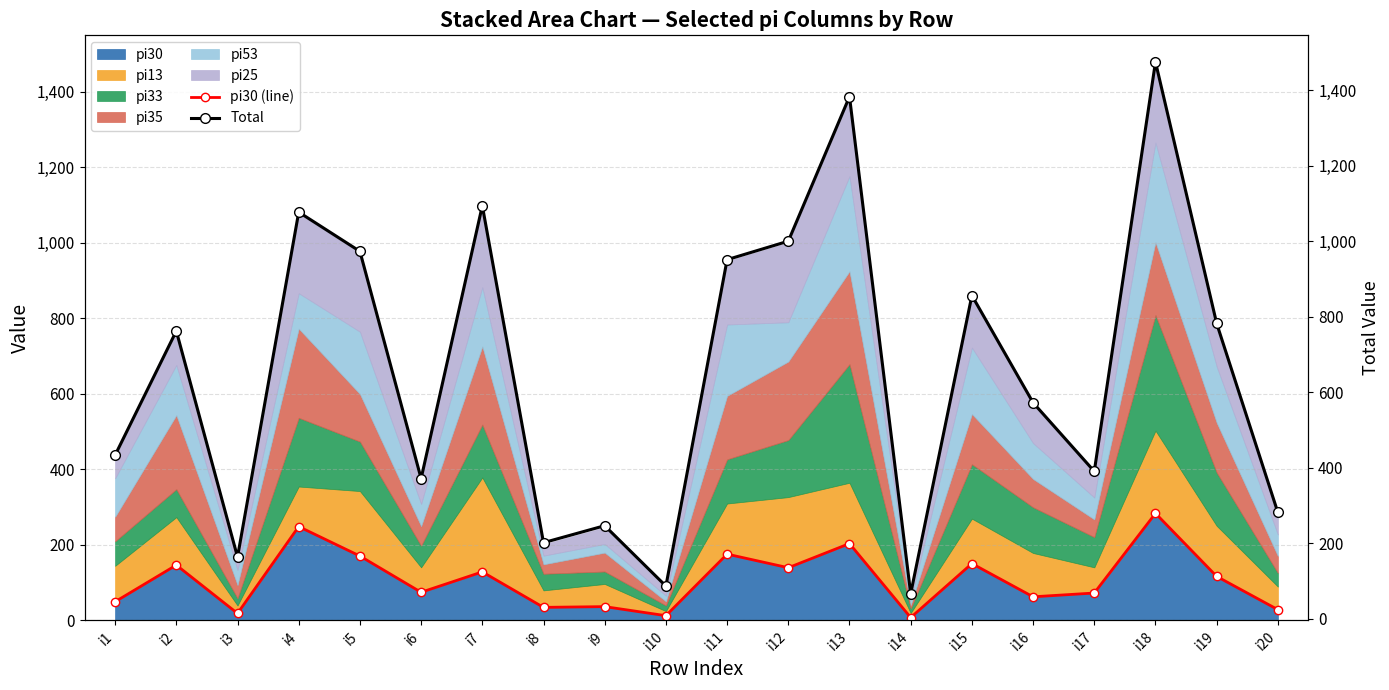

Is it true that Total equals 86 at i10?

True